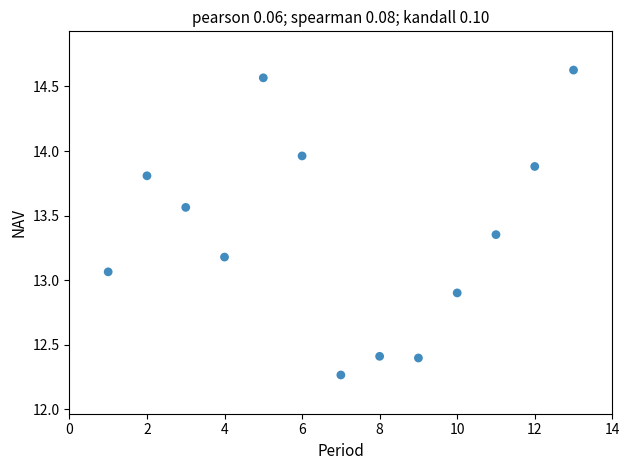

What is the range of X values (max minus min)?

12.0